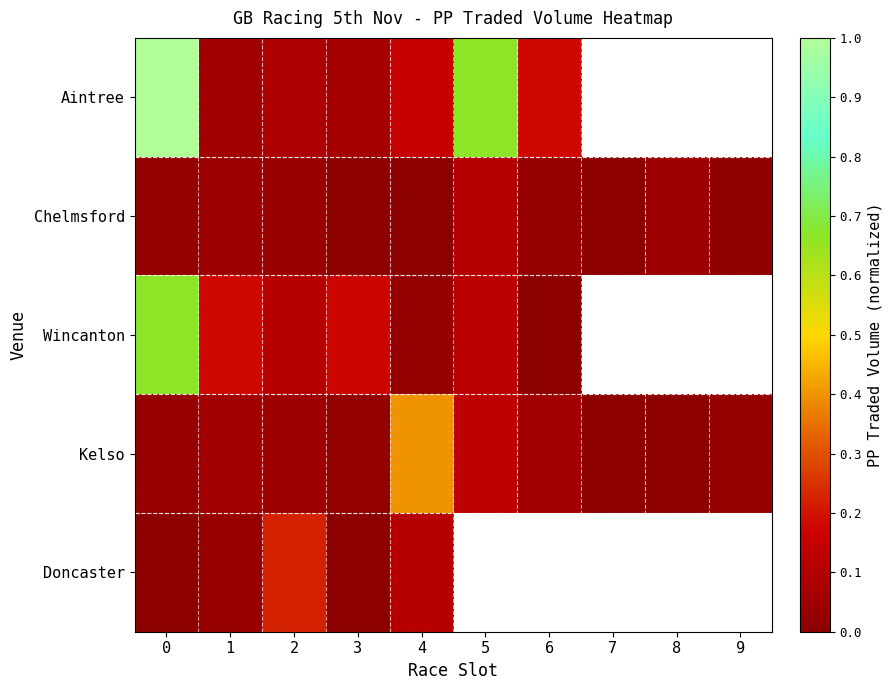

At which label is Doncaster closest to 0?

3